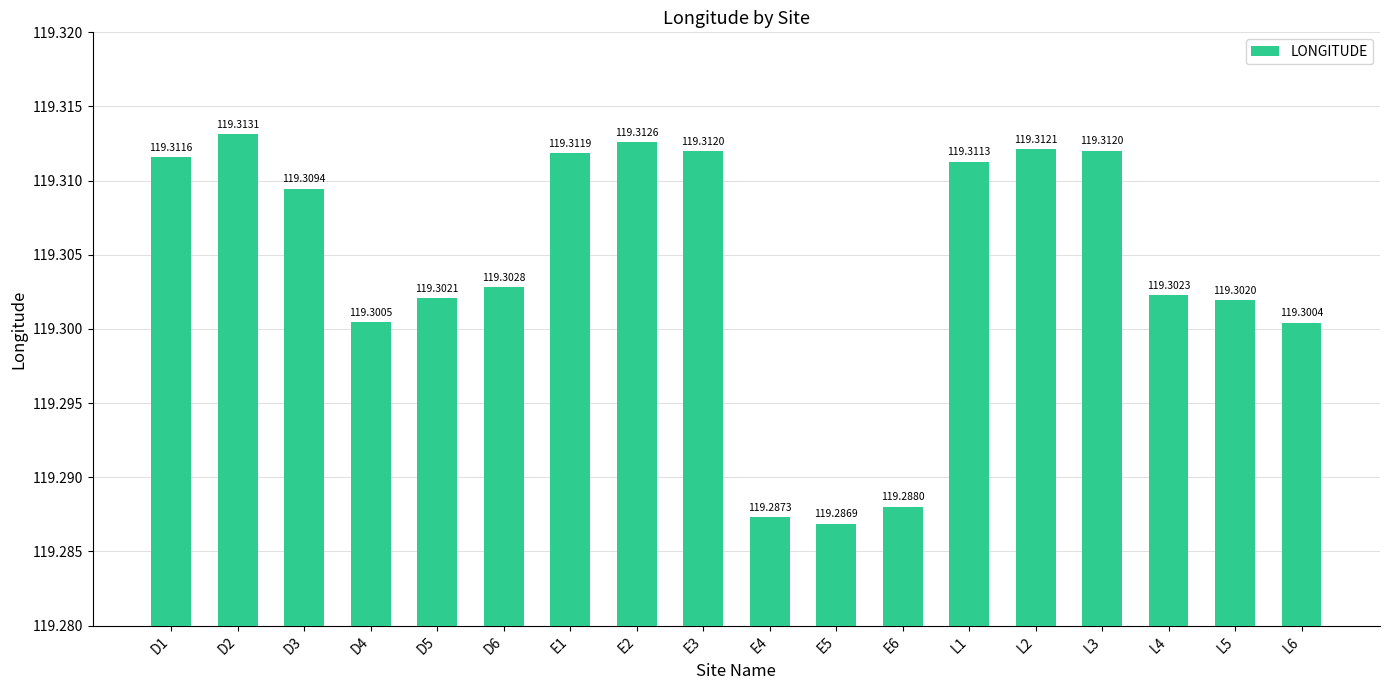

At which category does the chart reach its minimum across all series?

E5